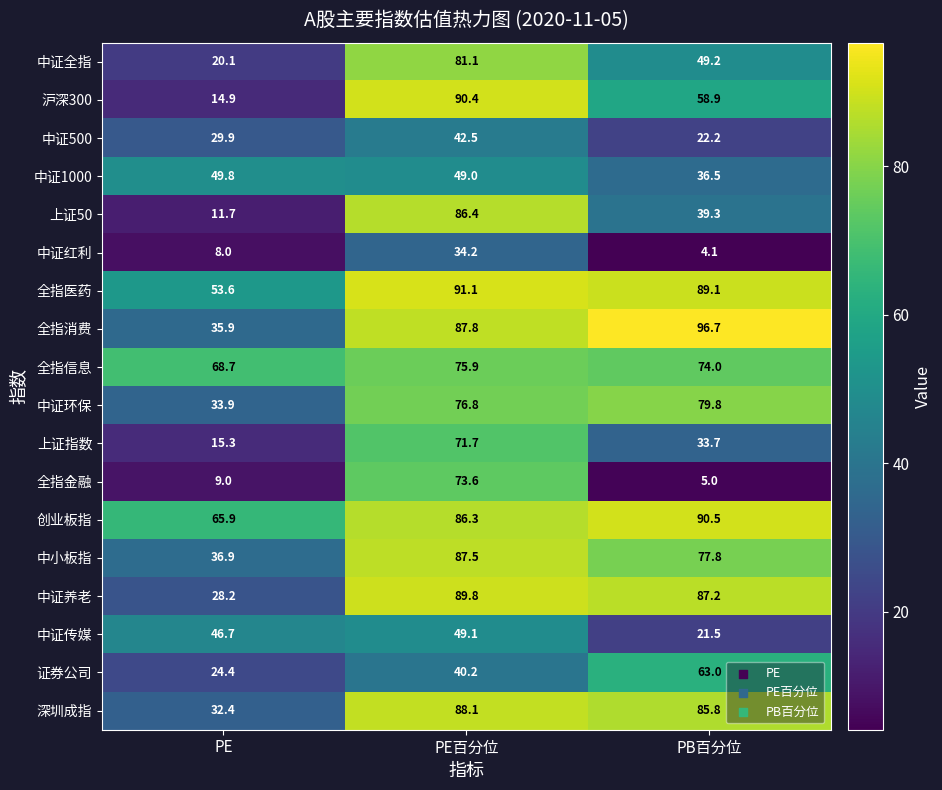

How many data points does each series have?

3